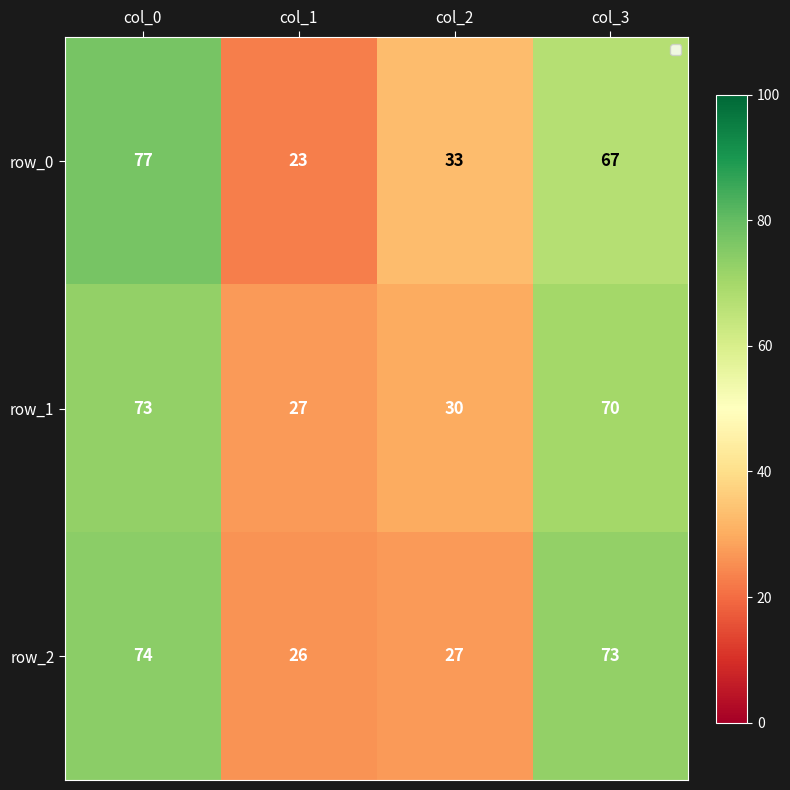

How many series are shown in this chart?

3